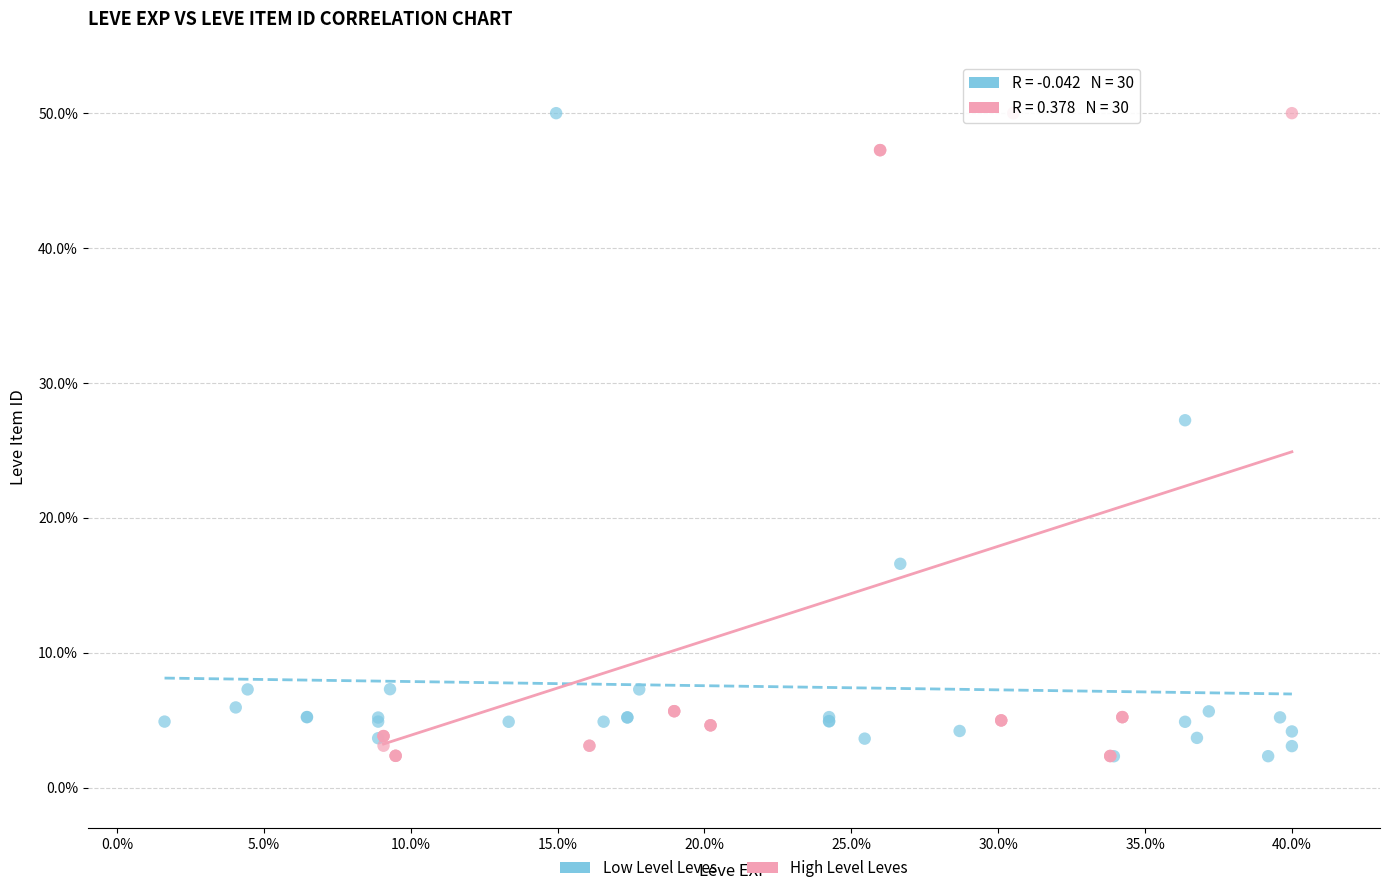

What are all the series names shown in the legend?

Low Level Leves, High Level Leves